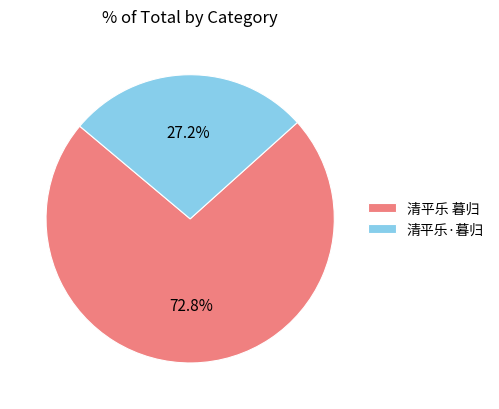

To the nearest percent, what percentage of the pie is 清平乐·暮归?

27%